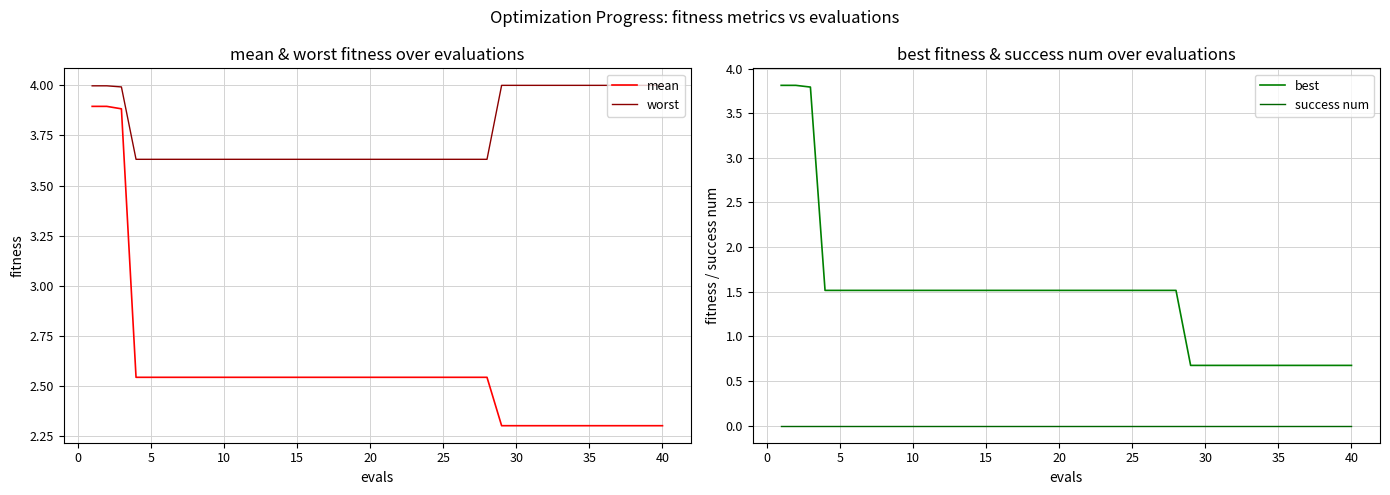

The value of mean at 25 is 1.1. True or false?

False